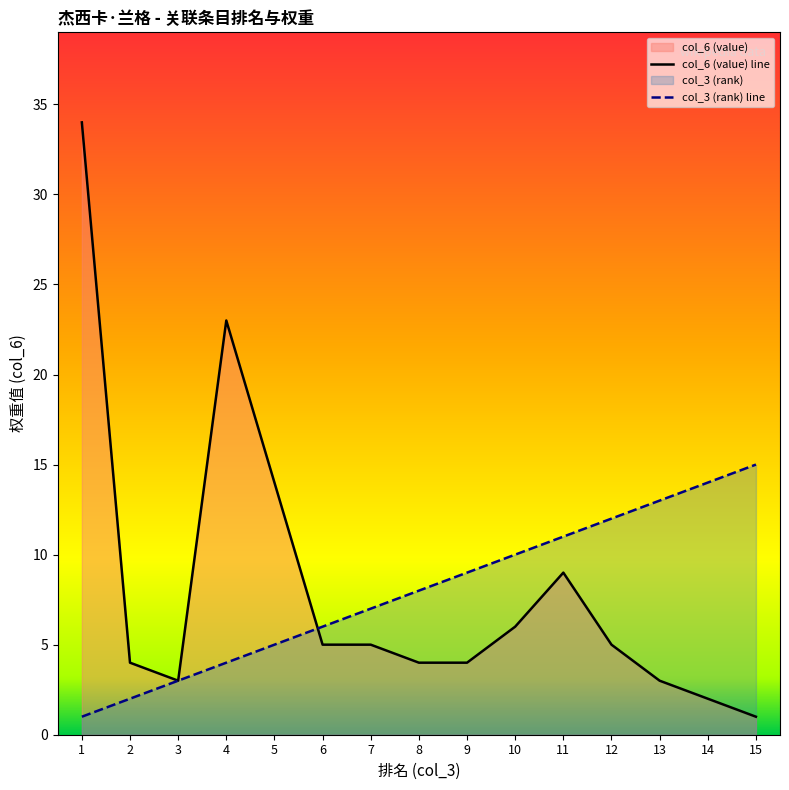

Where is the first local maximum for col_6 (value)?

4